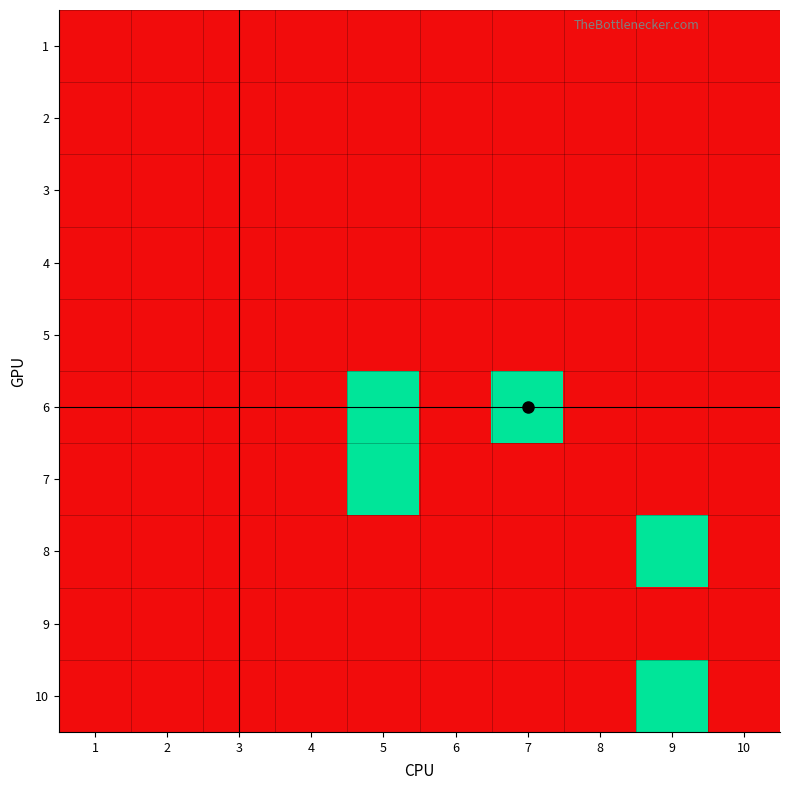

Reading left to right, what are all the values shown in this chart?

1: 1=0.0	2=0.0	3=0.0	4=0.0	5=0.0	6=0.0	7=0.0	8=0.0	9=0.0	10=0.0
2: 1=0.0	2=0.0	3=0.0	4=0.0	5=0.0	6=0.0	7=0.0	8=0.0	9=0.0	10=0.0
3: 1=0.0	2=0.0	3=0.0	4=0.0	5=0.0	6=0.0	7=0.0	8=0.0	9=0.0	10=0.0
4: 1=0.0	2=0.0	3=0.0	4=0.0	5=0.0	6=0.0	7=0.0	8=0.0	9=0.0	10=0.0
5: 1=0.0	2=0.0	3=0.0	4=0.0	5=0.0	6=0.0	7=0.0	8=0.0	9=0.0	10=0.0
6: 1=0.0	2=0.0	3=0.0	4=0.0	5=0.1	6=0.0	7=0.1	8=0.0	9=0.0	10=0.0
7: 1=0.0	2=0.0	3=0.0	4=0.0	5=0.1	6=0.0	7=0.0	8=0.0	9=0.0	10=0.0
8: 1=0.0	2=0.0	3=0.0	4=0.0	5=0.0	6=0.0	7=0.0	8=0.0	9=0.1	10=0.0
9: 1=0.0	2=0.0	3=0.0	4=0.0	5=0.0	6=0.0	7=0.0	8=0.0	9=0.0	10=0.0
10: 1=0.0	2=0.0	3=0.0	4=0.0	5=0.0	6=0.0	7=0.0	8=0.0	9=0.1	10=0.0